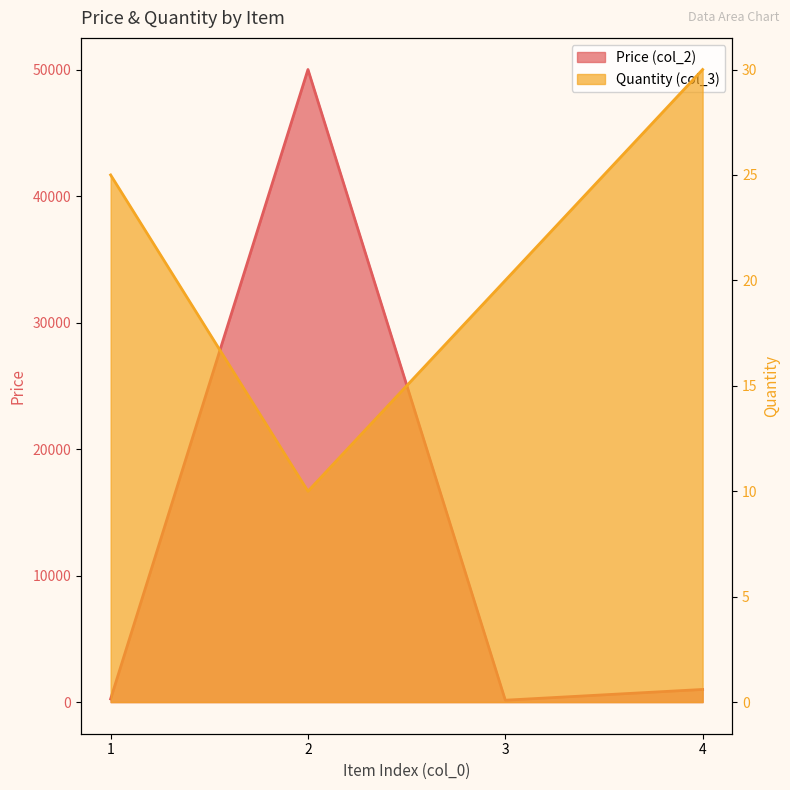

What is the maximum value shown in the chart?

50000